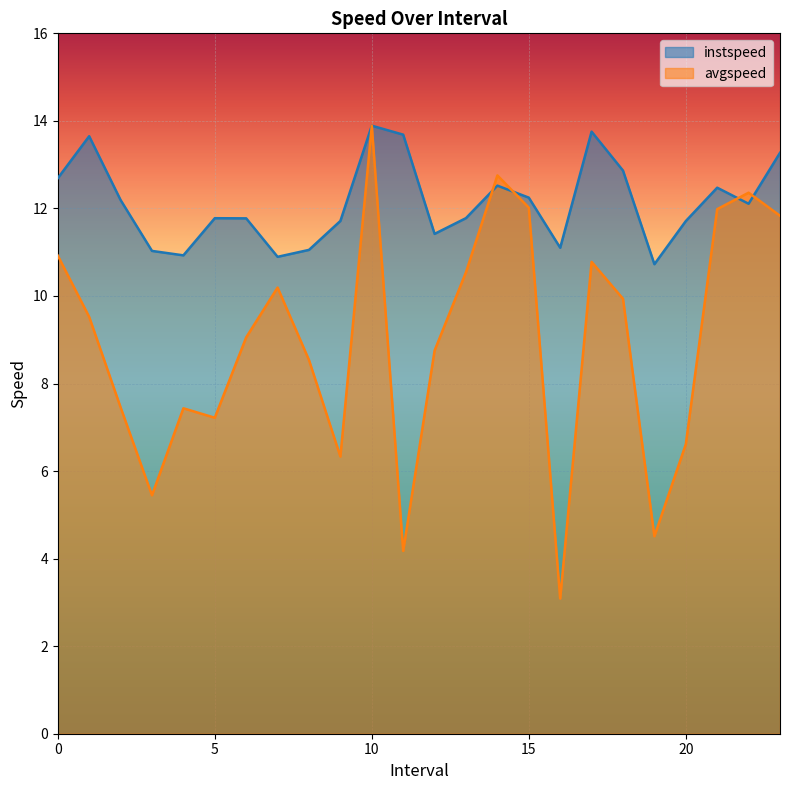

True or false: avgspeed has a value of 2.7 at 19.0.

False